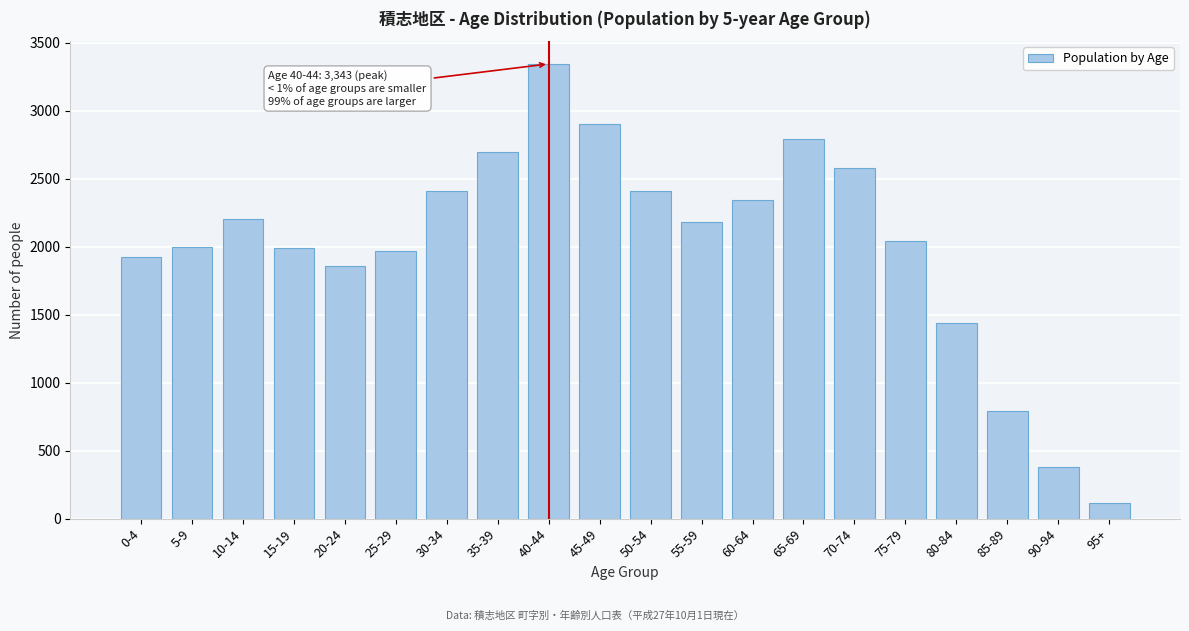

Which label corresponds to the largest value in the chart?

40-44